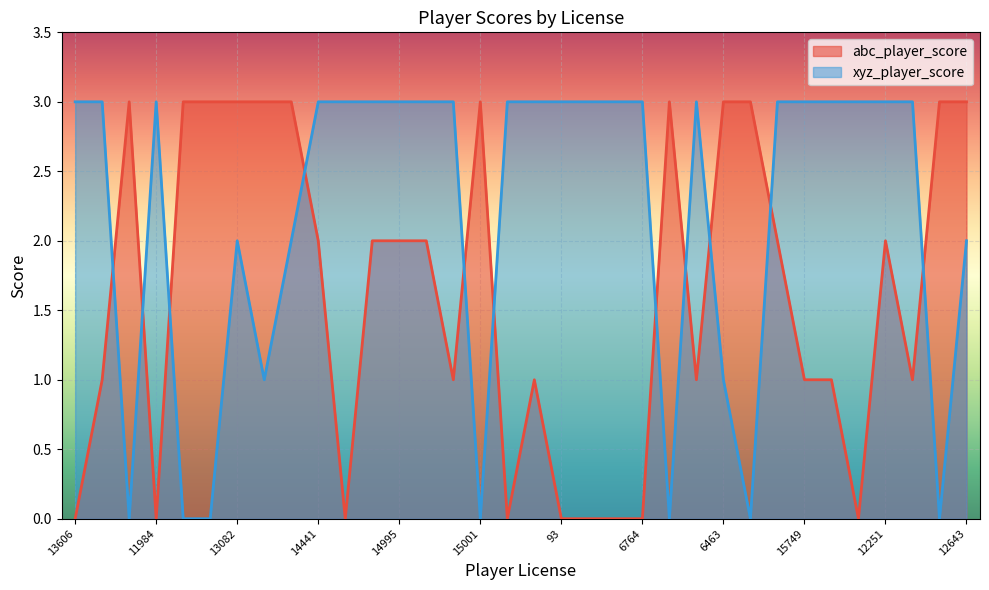

What value does the abc_player_score series have at 6463?

3